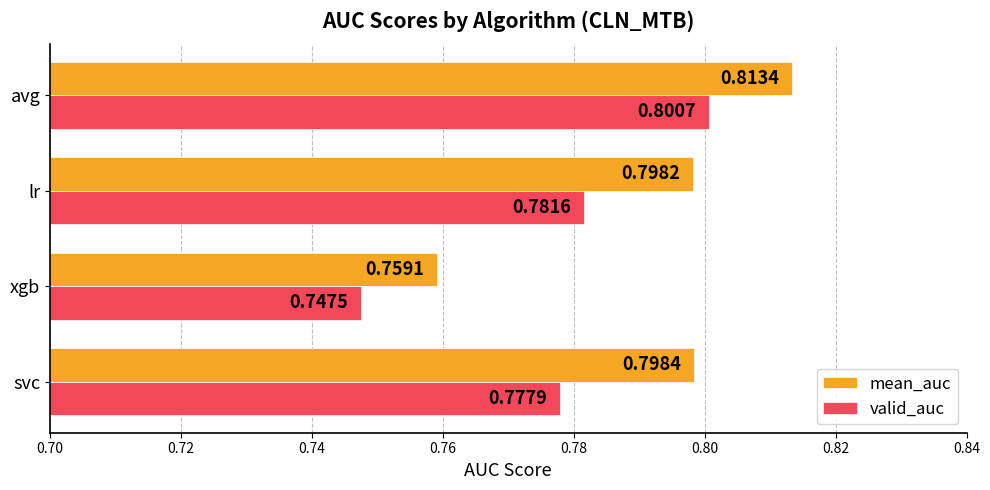

Where is valid_auc nearest to the value 0?

xgb